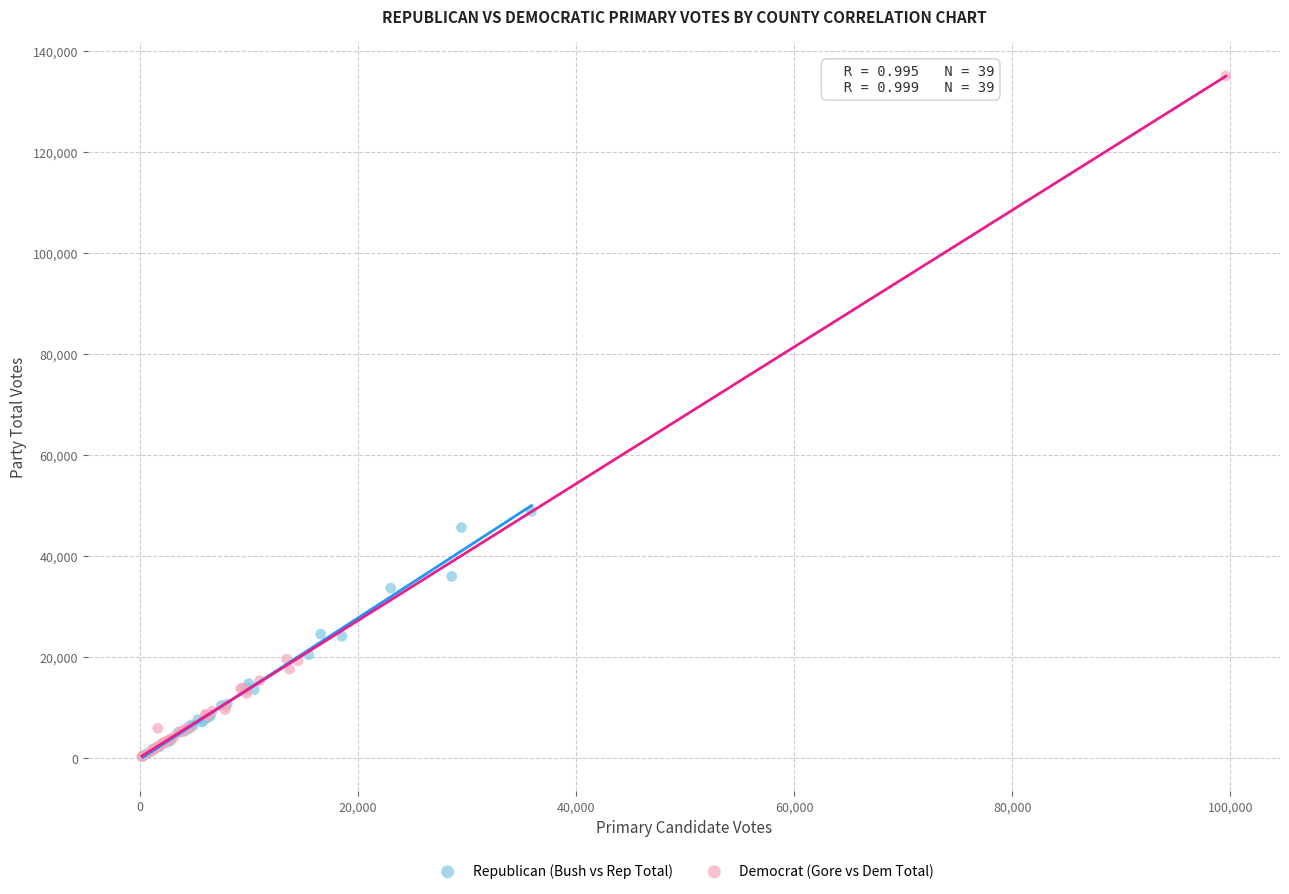

Which series has the widest spread of Y values?

Democrat (Gore vs Dem Total)